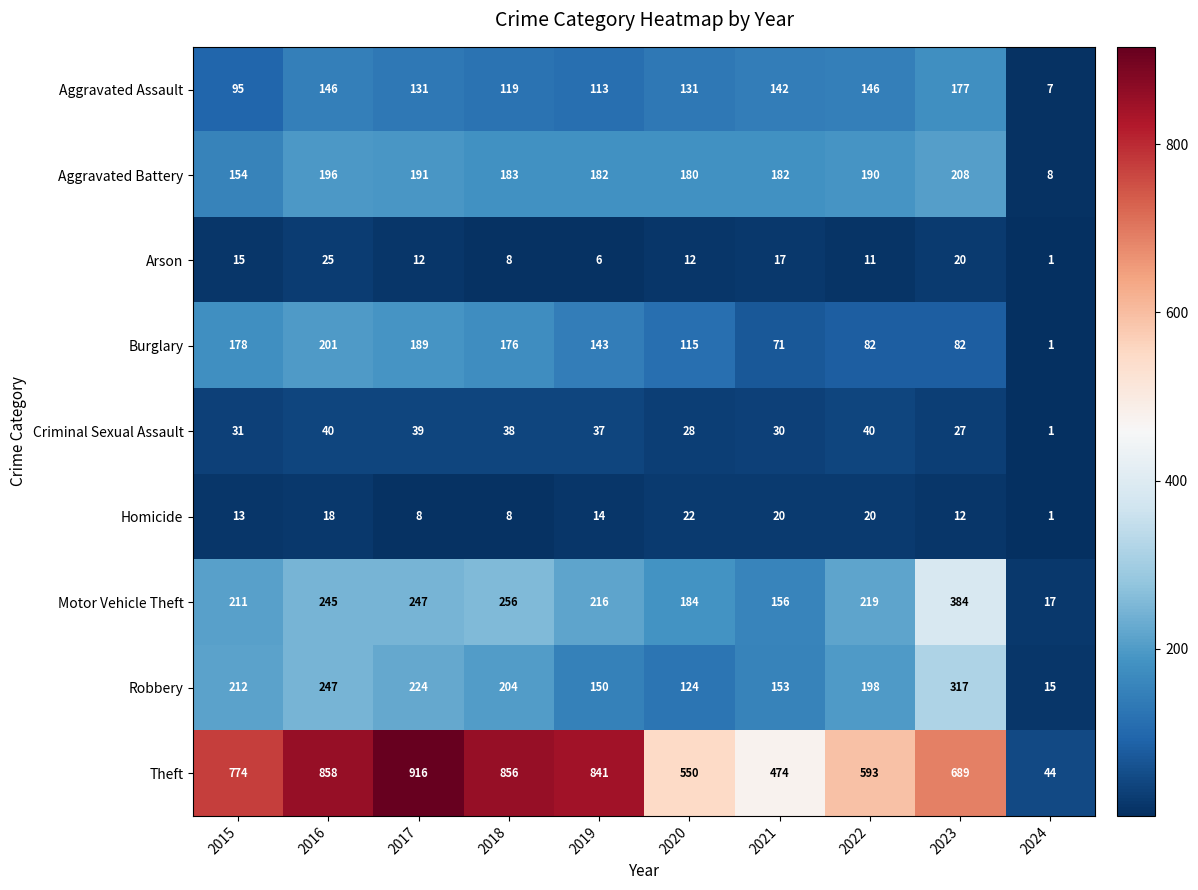

What is the total value across all series at 2016?

1976